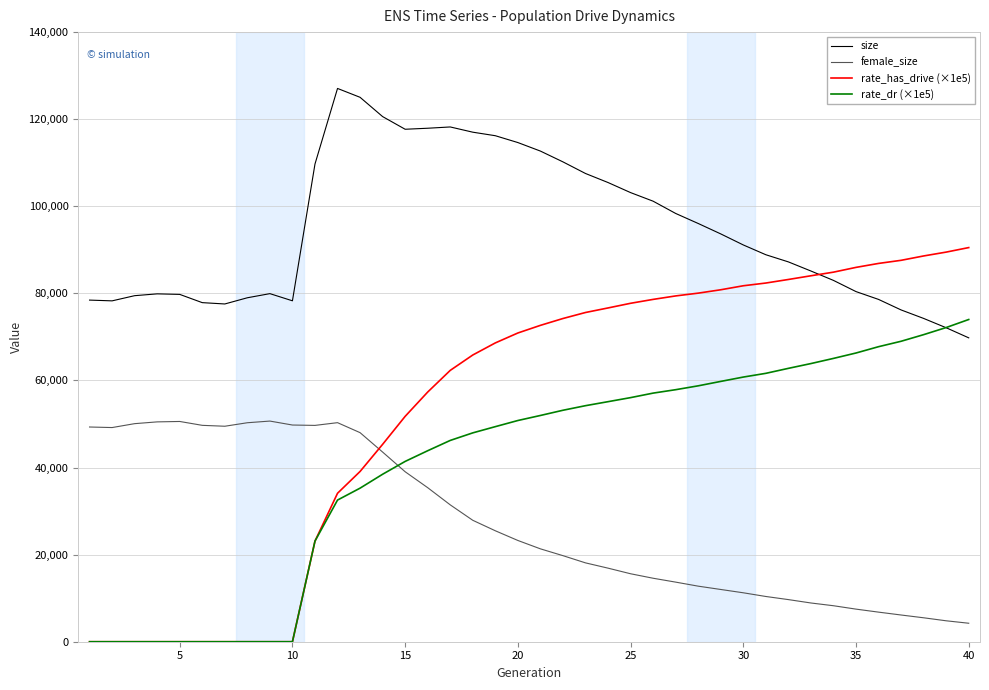

What is the maximum value shown in the chart?

127064.0